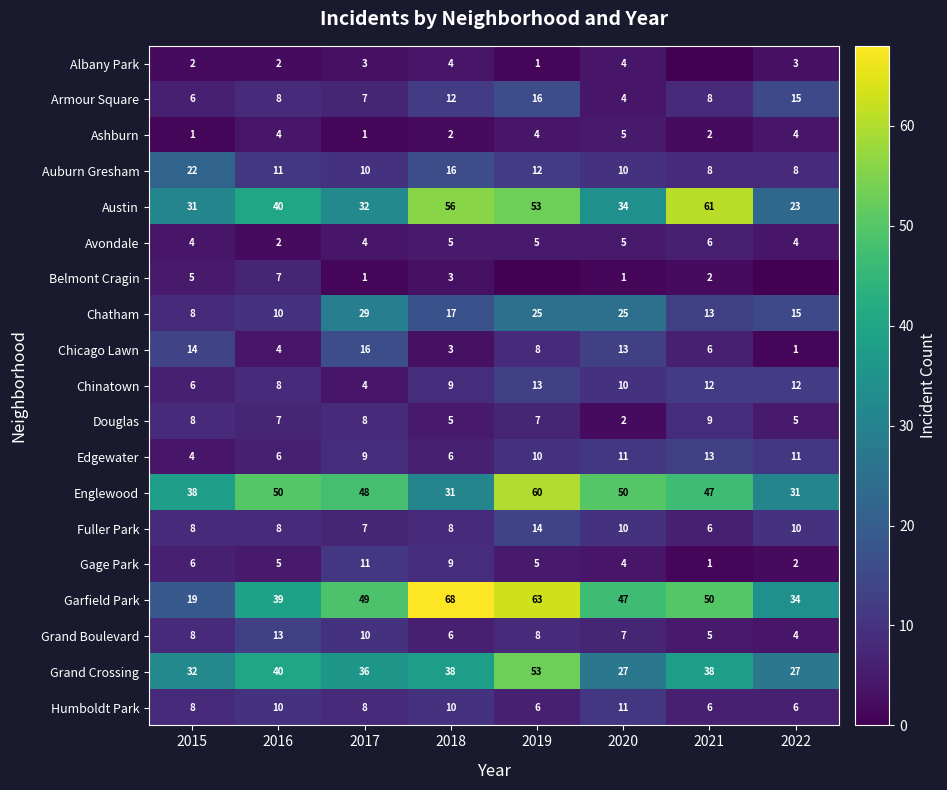

How many Garfield Park values are between 39 and 63?

5